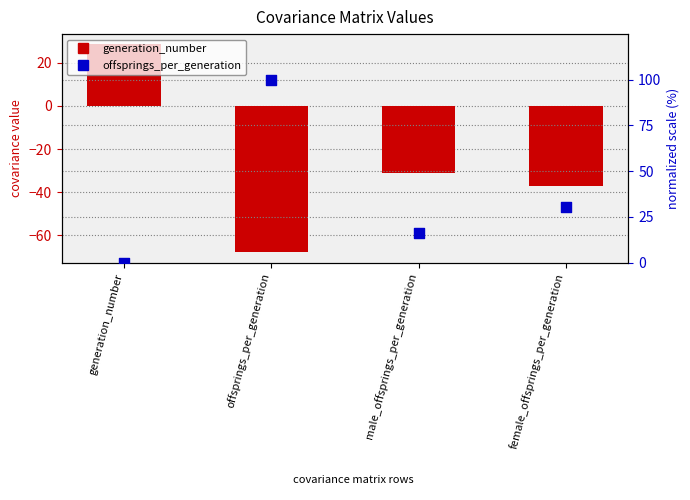

At which category is the sum across all series the highest?

offsprings_per_generation